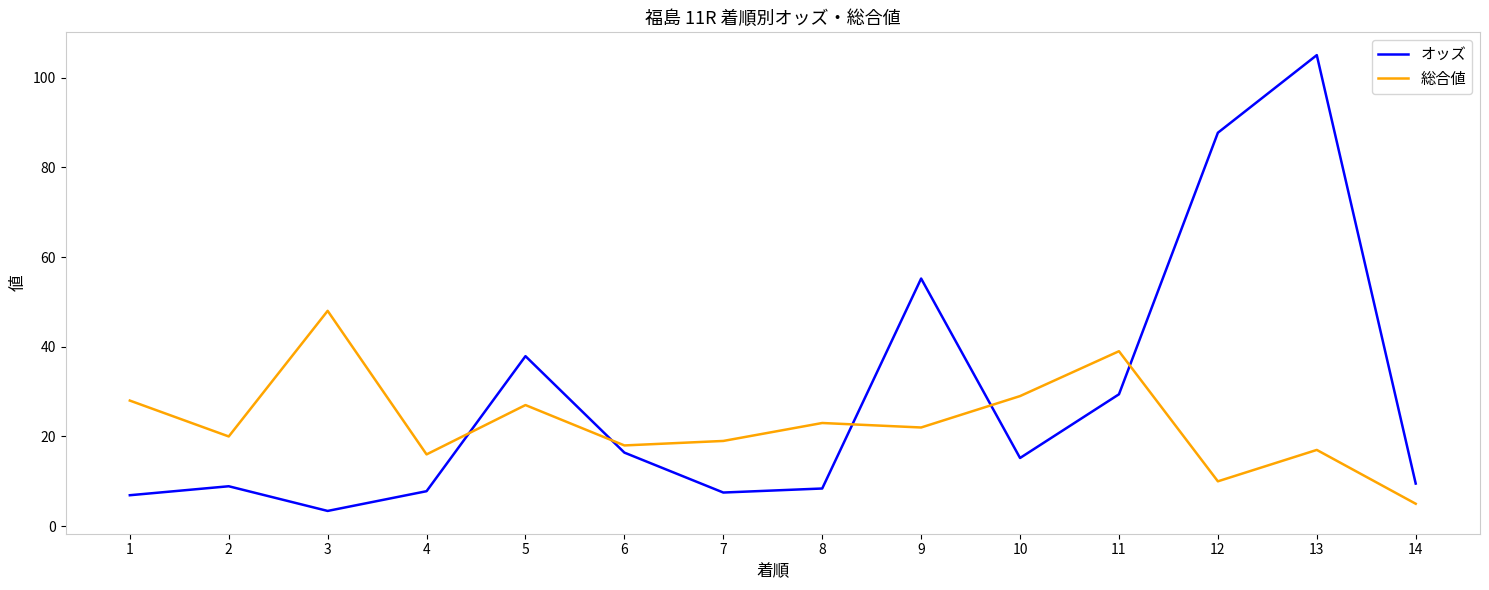

What are all the series names shown in the legend?

オッズ, 総合値